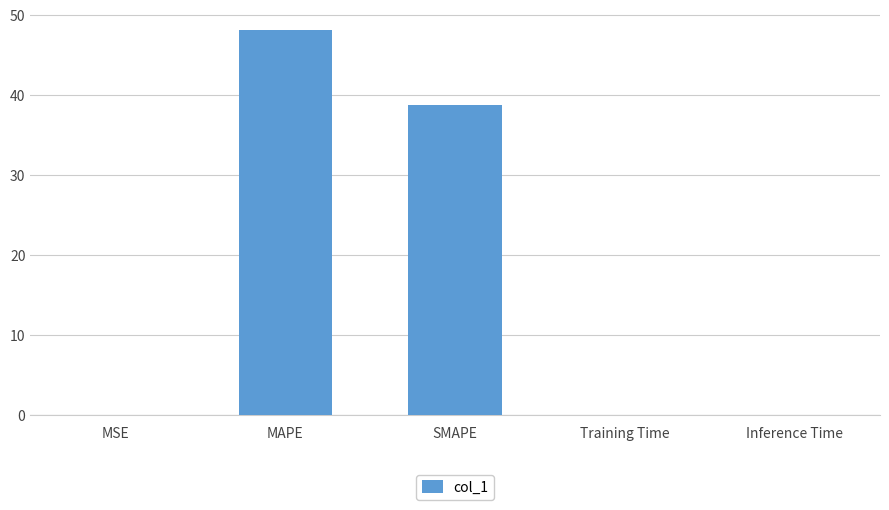

Between SMAPE and Training Time, which is larger?

SMAPE